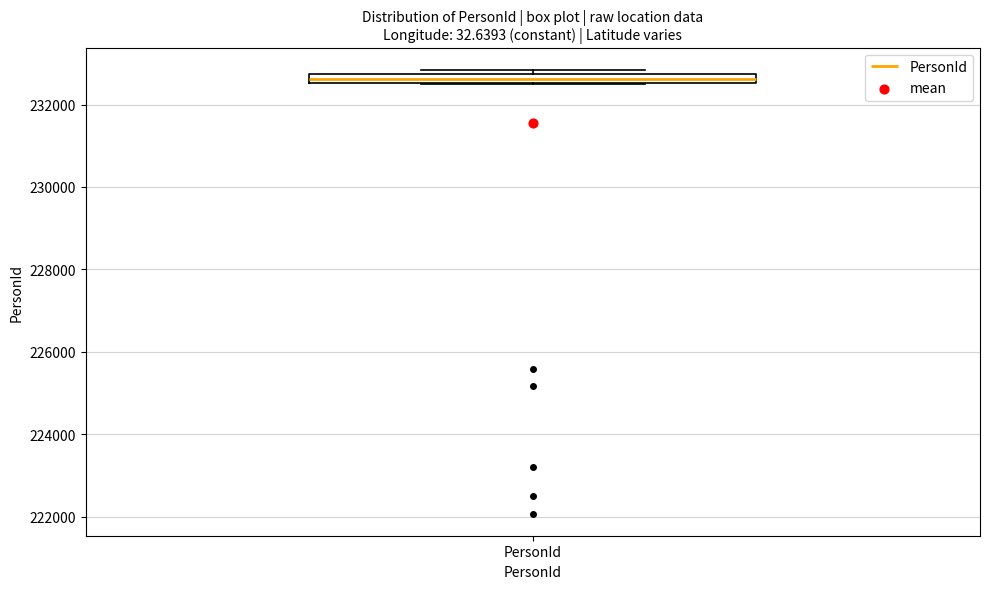

Where is the upper edge of the box for PersonId on the y-axis? The values are not printed on the chart, so give them approximately, as read against the axis.

232800